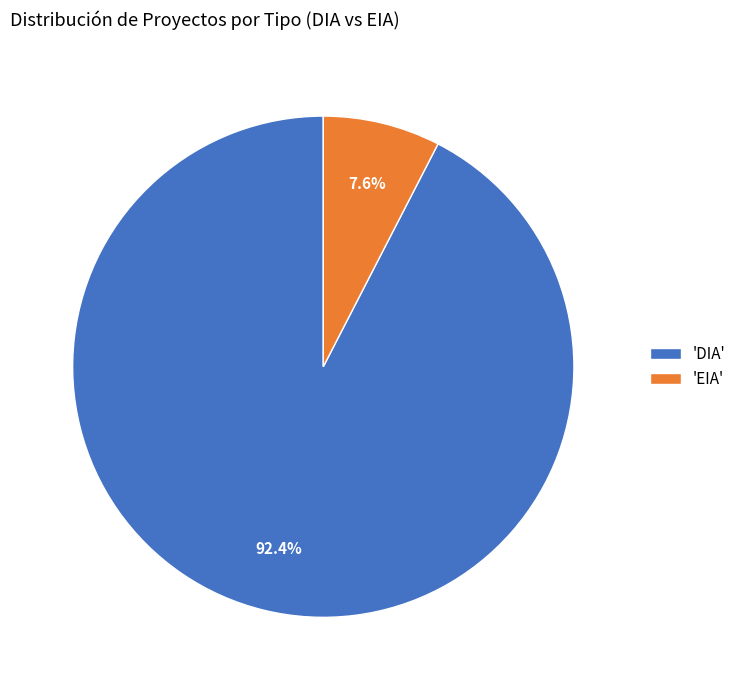

Rank the categories by value from lowest to highest.

'EIA', 'DIA'